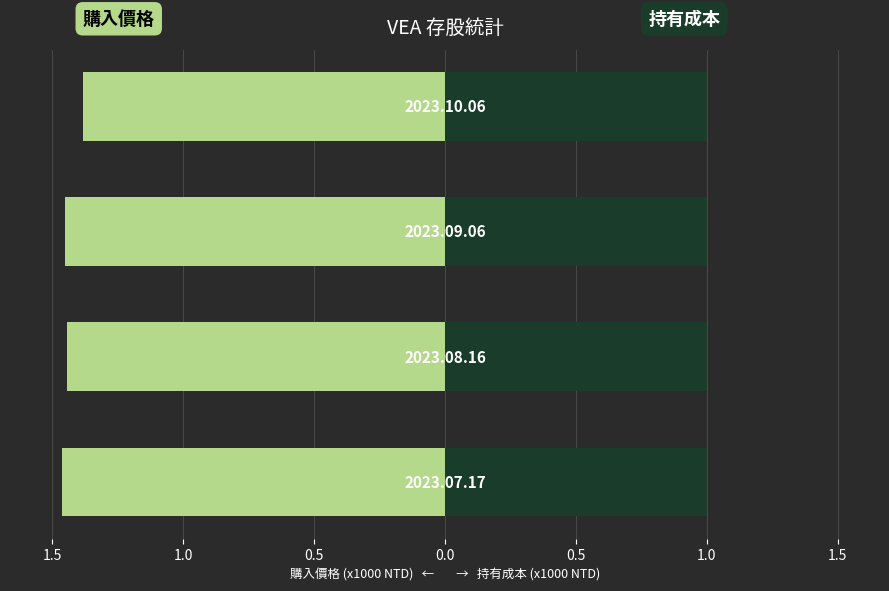

The 購入價格 (NTD /1000) series shows -1.5 at 1.0. True or false?

True